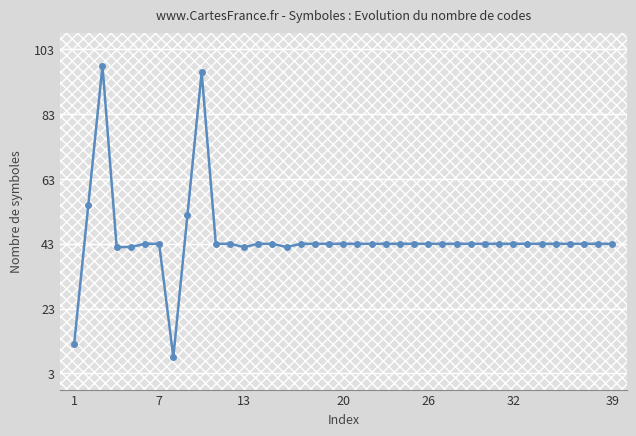

What is the value of the 22nd point from the left?

43